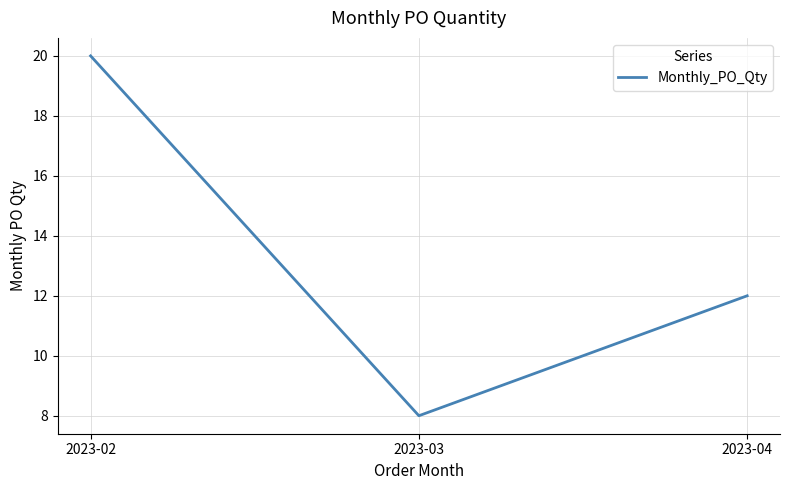

Reading left to right, transcribe all the data shown in this chart.

2023-02=20	2023-03=8	2023-04=12